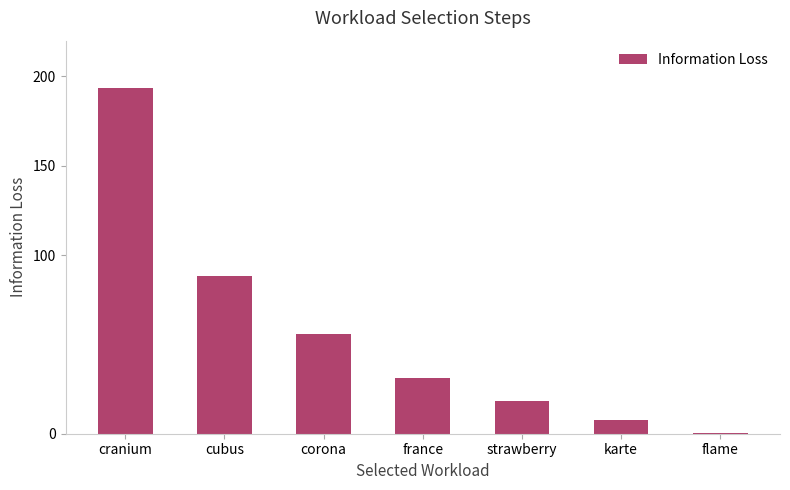

Approximately how many times larger is the value at corona compared to cubus?

0.6